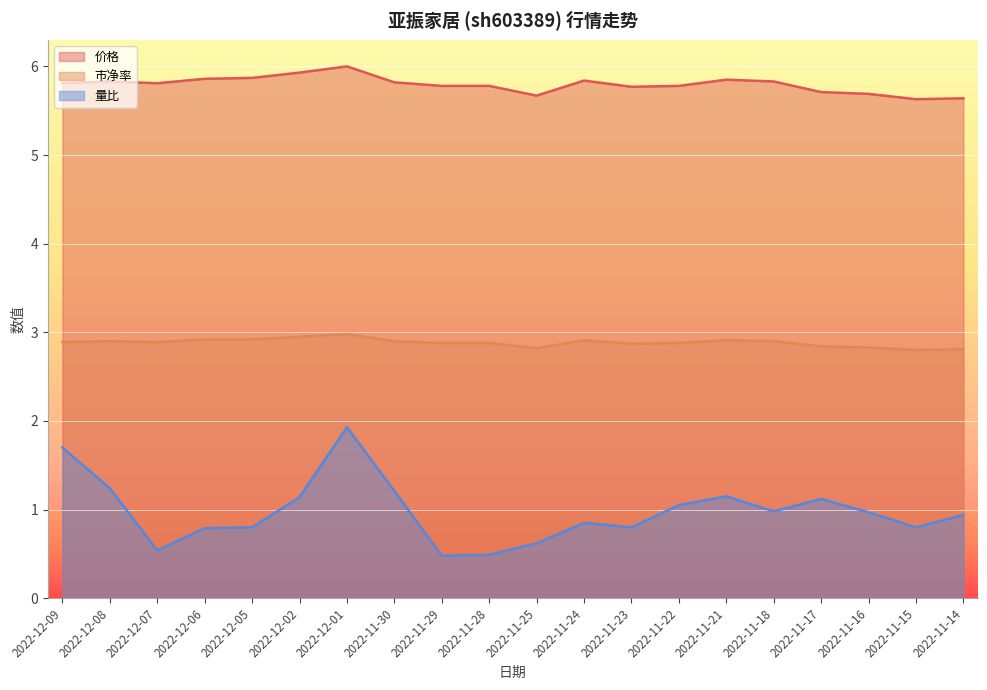

What is the sum of the 量比 values at 2022-12-09 and 2022-11-23?

2.5